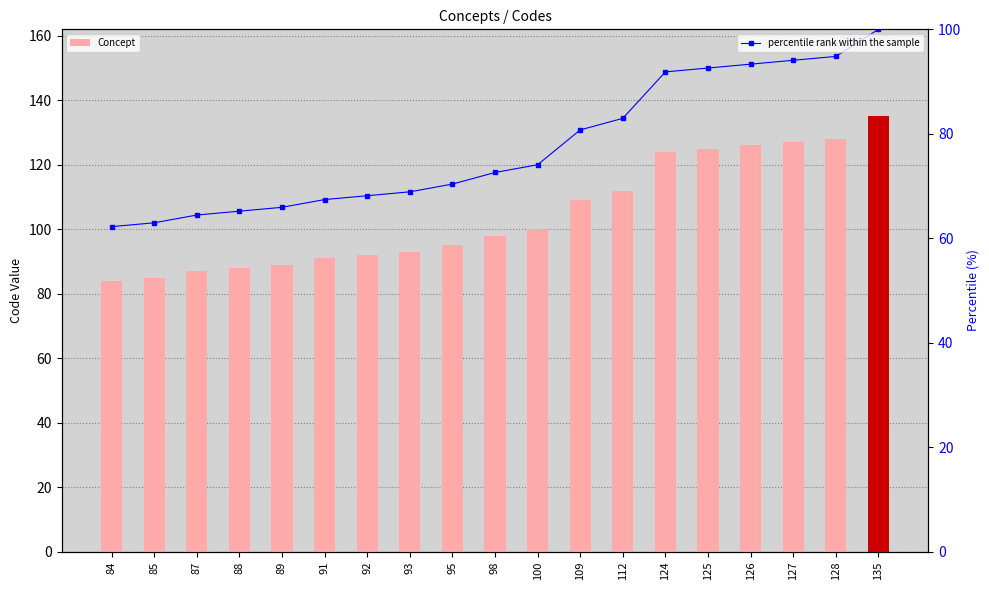

What is the difference between the percentile rank within the sample values at 95 and 93?

1.5